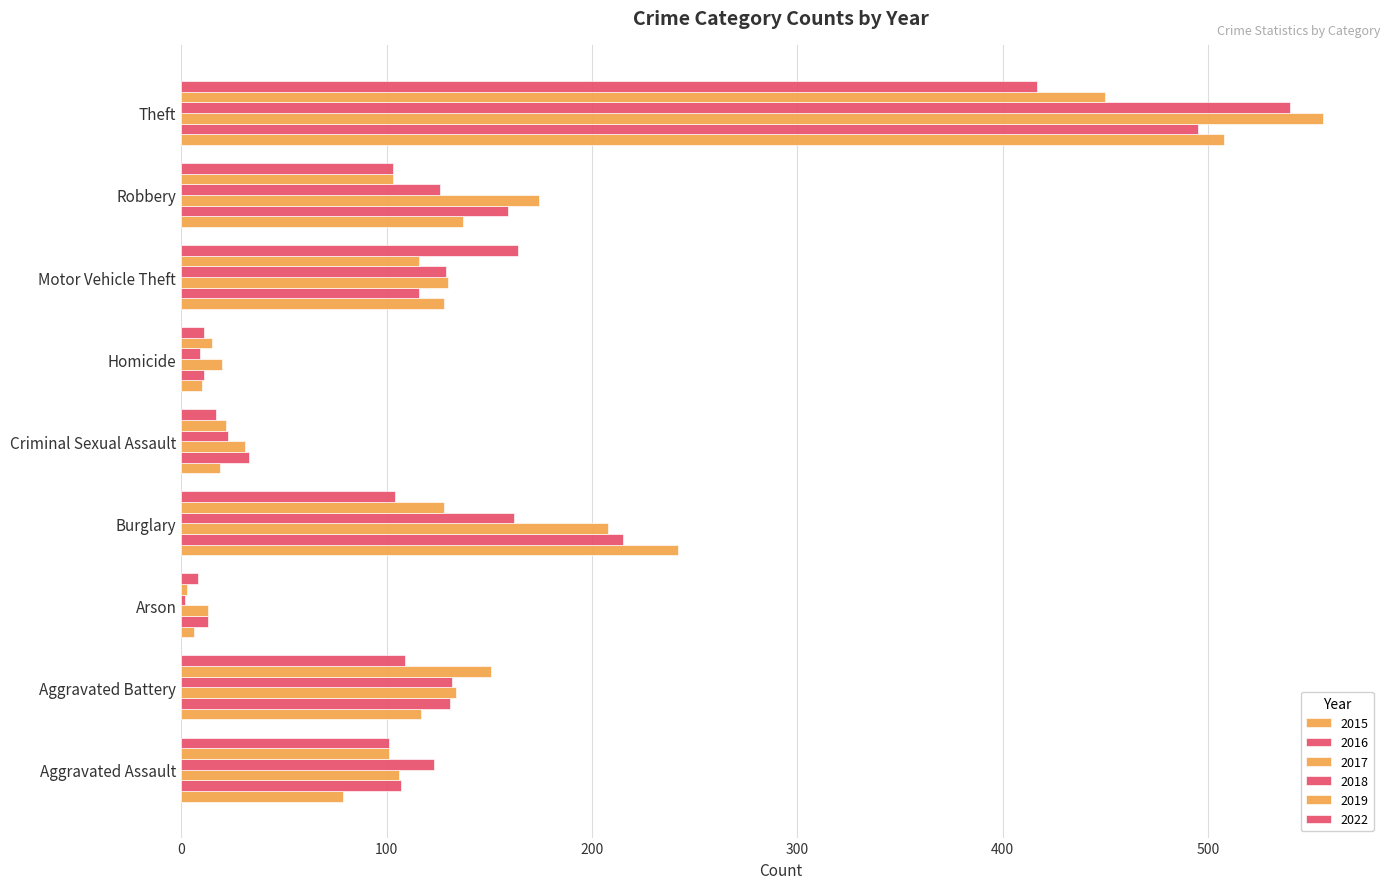

At which label is 2018 closest to 271?

Burglary